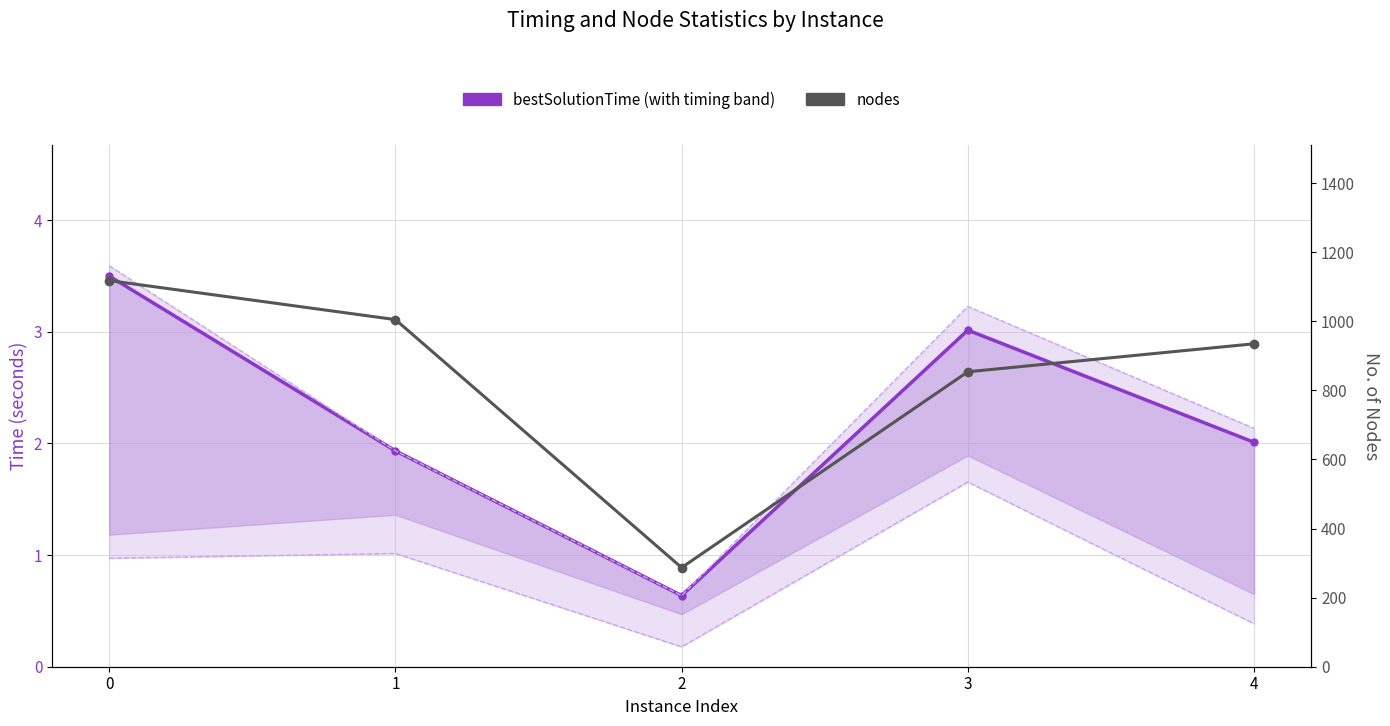

Reading right to left, extract all data points from this chart.

bestSolutionTime: 4=2.0	3=3.0	2=0.6	1=1.9	0=3.5
vpcGenerationTime: 4=0.4	3=1.7	2=0.2	1=1.0	0=1.0
terminationTime: 4=2.1	3=3.2	2=0.6	1=1.9	0=3.6
nodes: 4=935.0	3=854.0	2=287.0	1=1005.0	0=1118.0